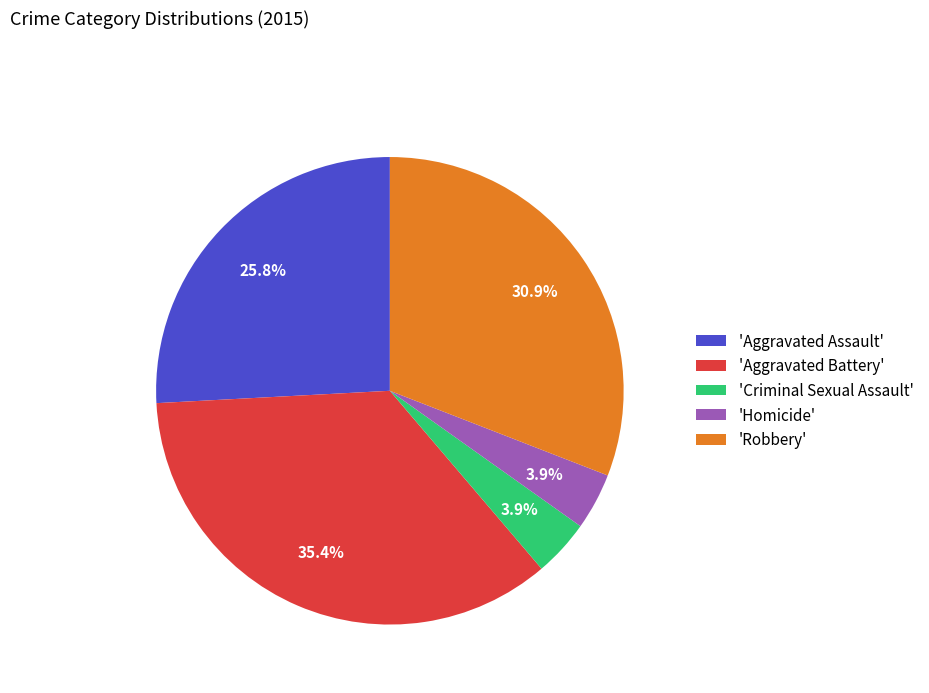

Which slice is the largest?

'Aggravated Battery'